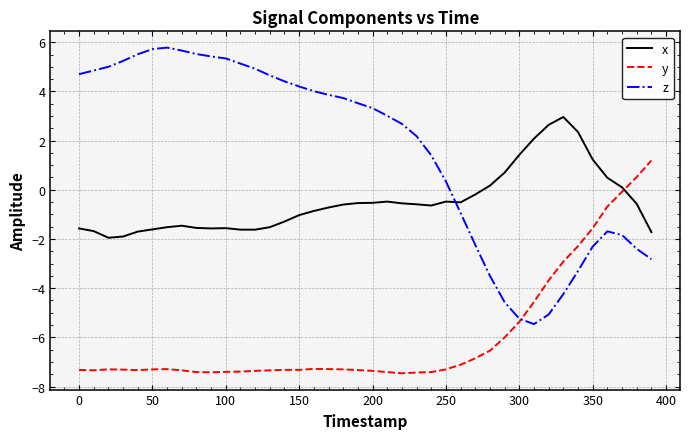

How many values in y are above zero?

2